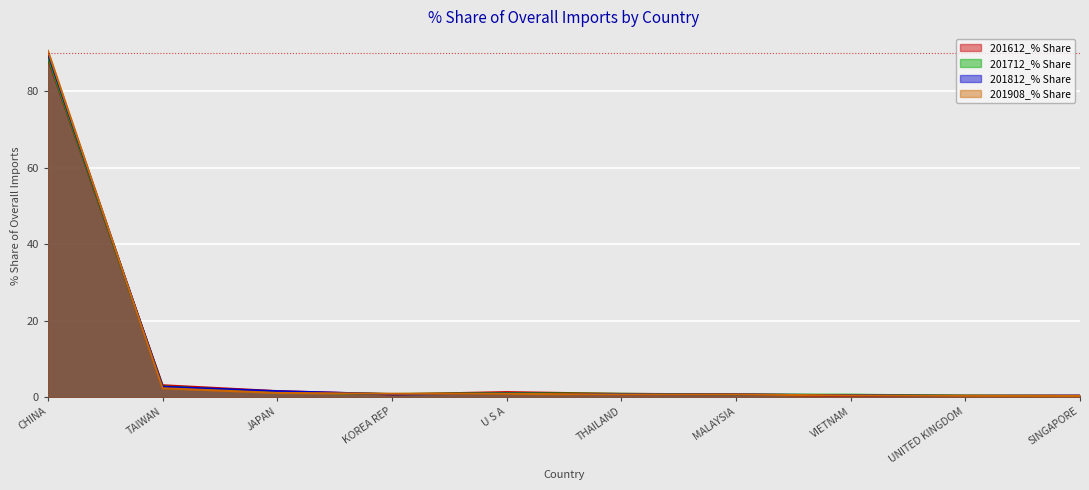

What is the total value across all series at SINGAPORE?

1.3